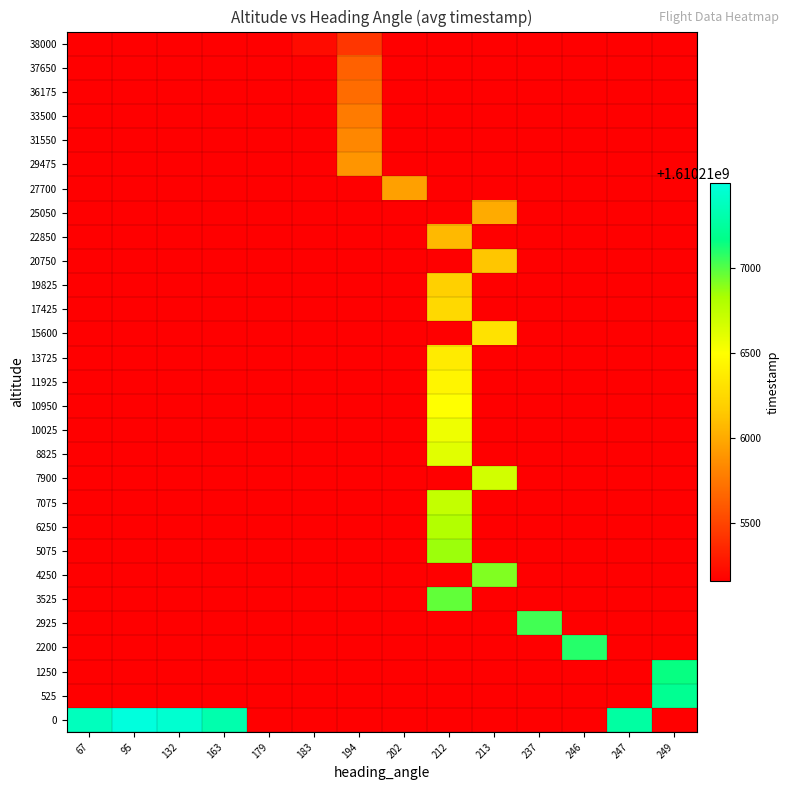

At how many categories does at least one series exceed 1610216274?

10